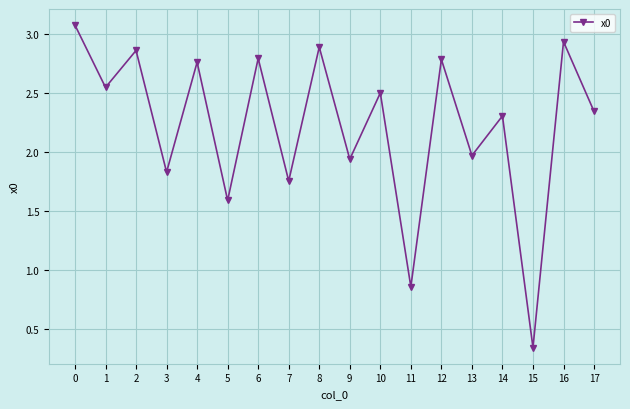

What is the sum of all values?

40.1